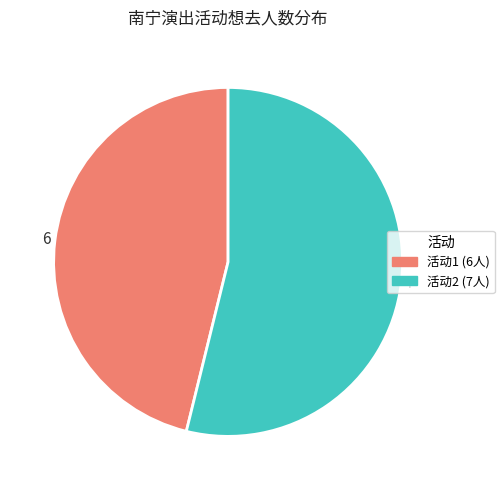

How many segments does this pie chart have?

2